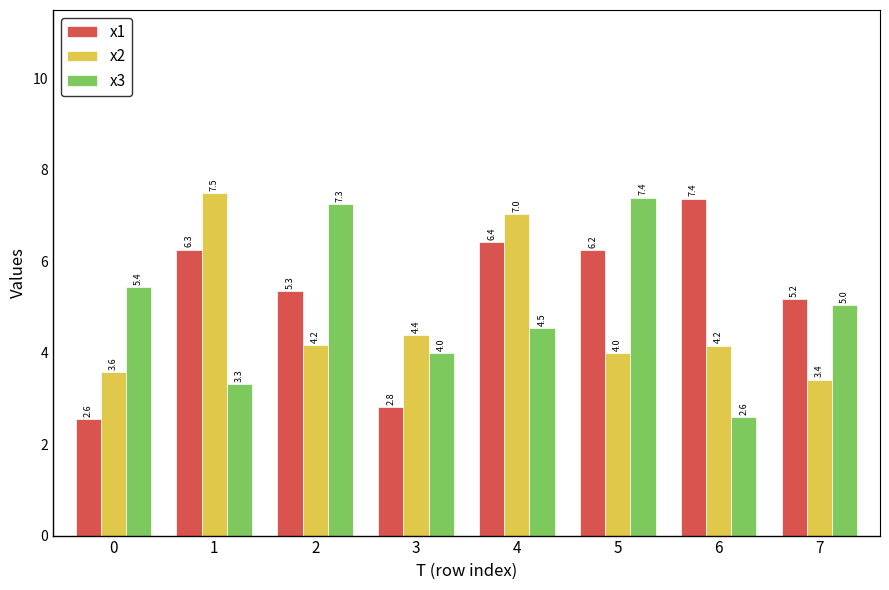

What is the average value of the x3 series?

4.9